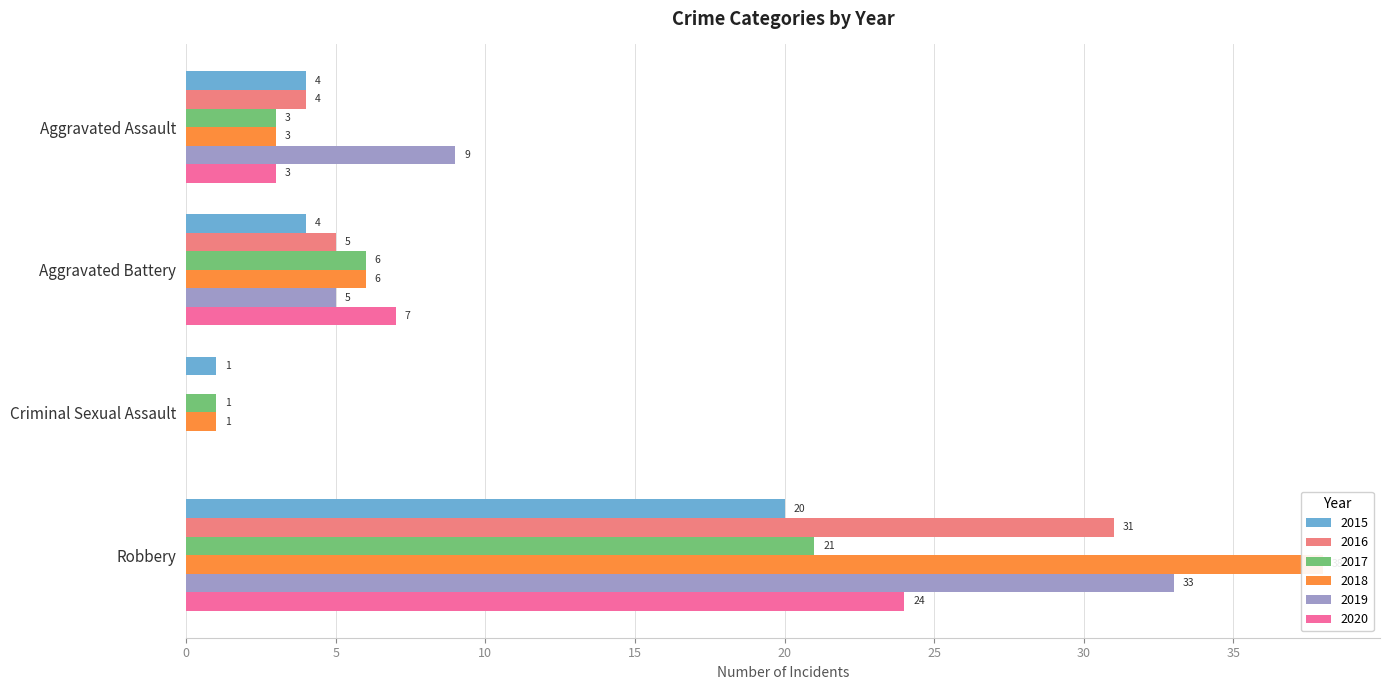

What is the value of the 2020 bar at the 2nd from the left?

7